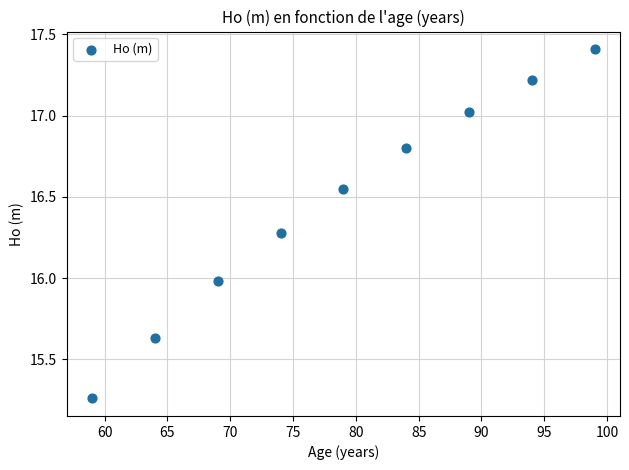

What is the average Y value?

16.5